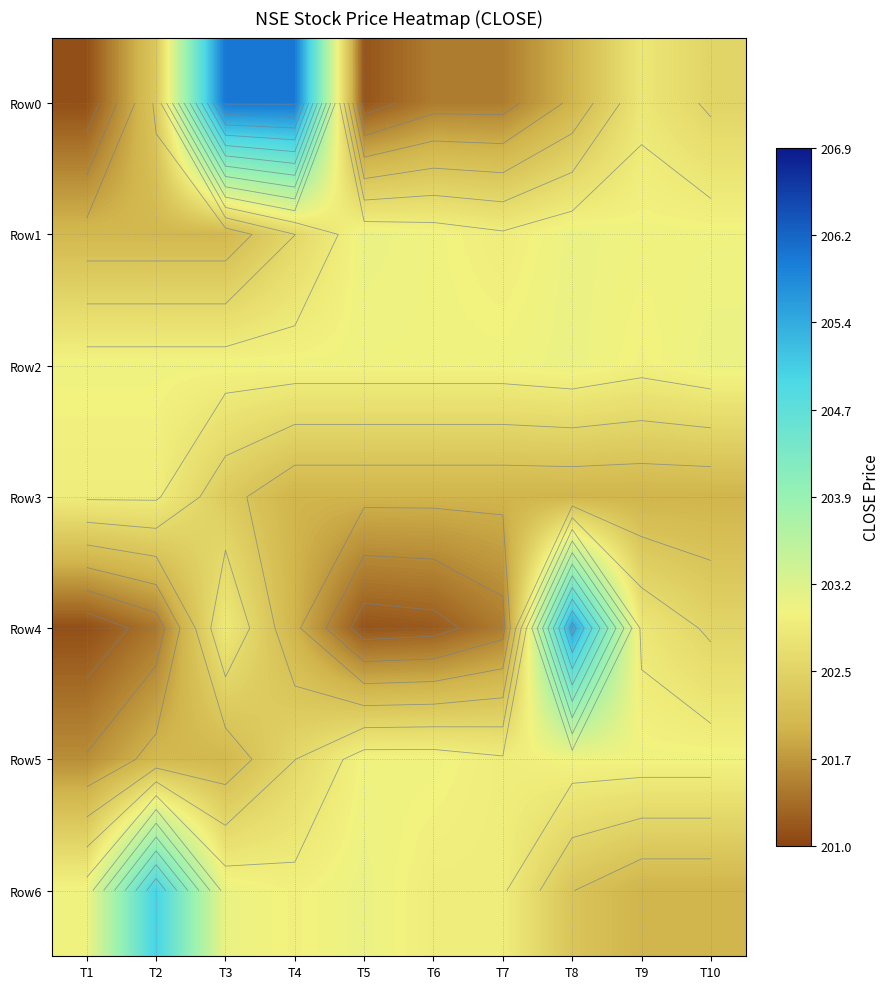

What is the minimum value for Row0?

201.1